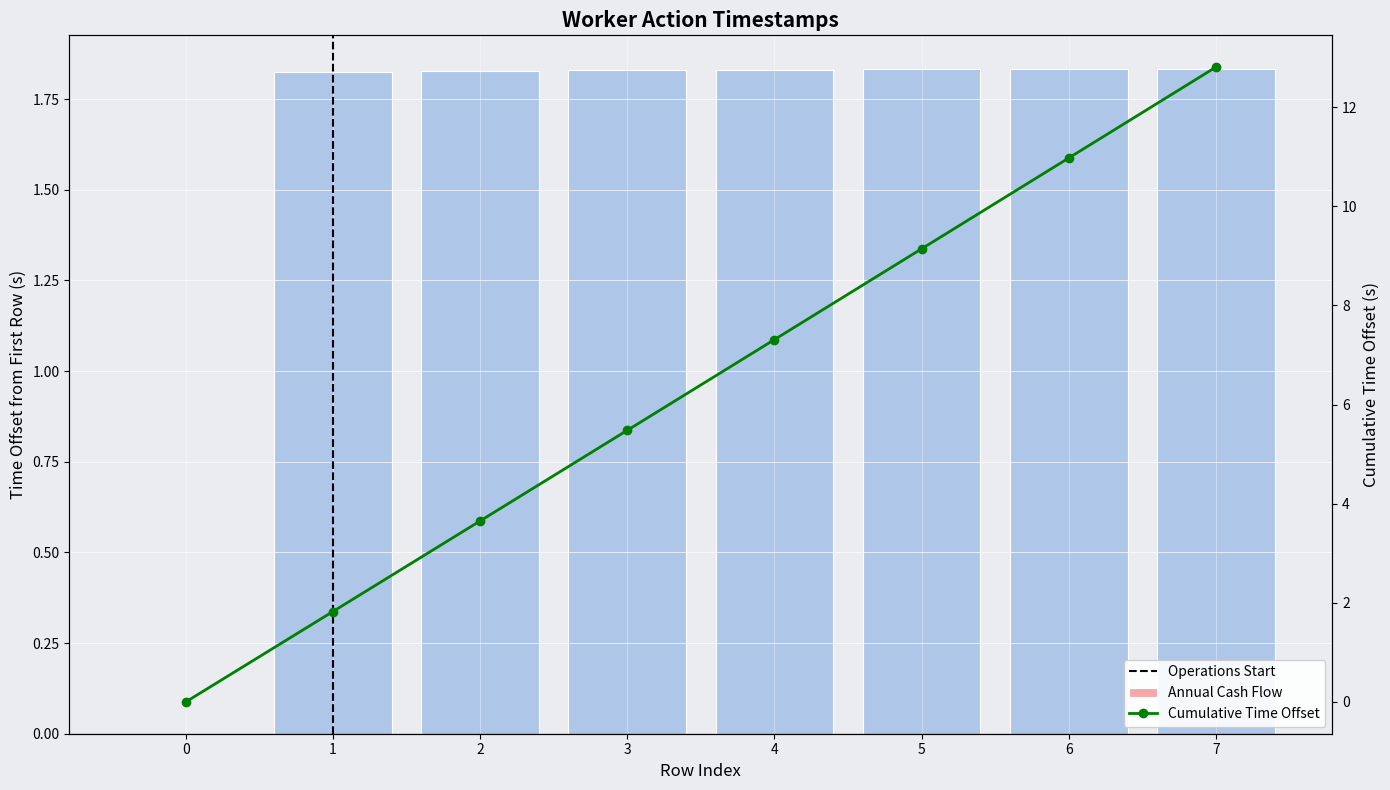

Where is the data nearest to the value 0?

row_0